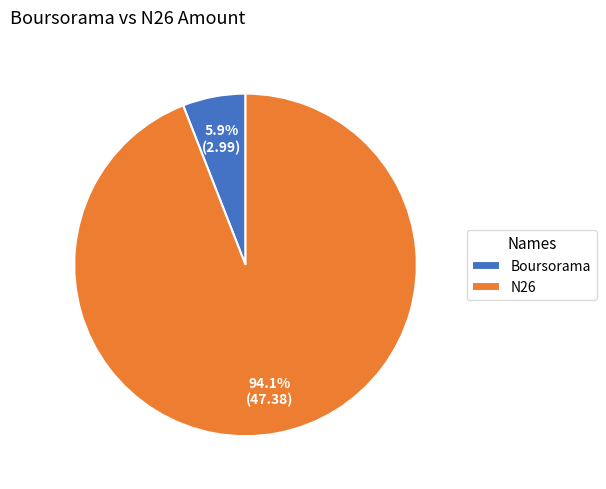

To the nearest percent, what is the combined percentage of Boursorama and N26?

100%